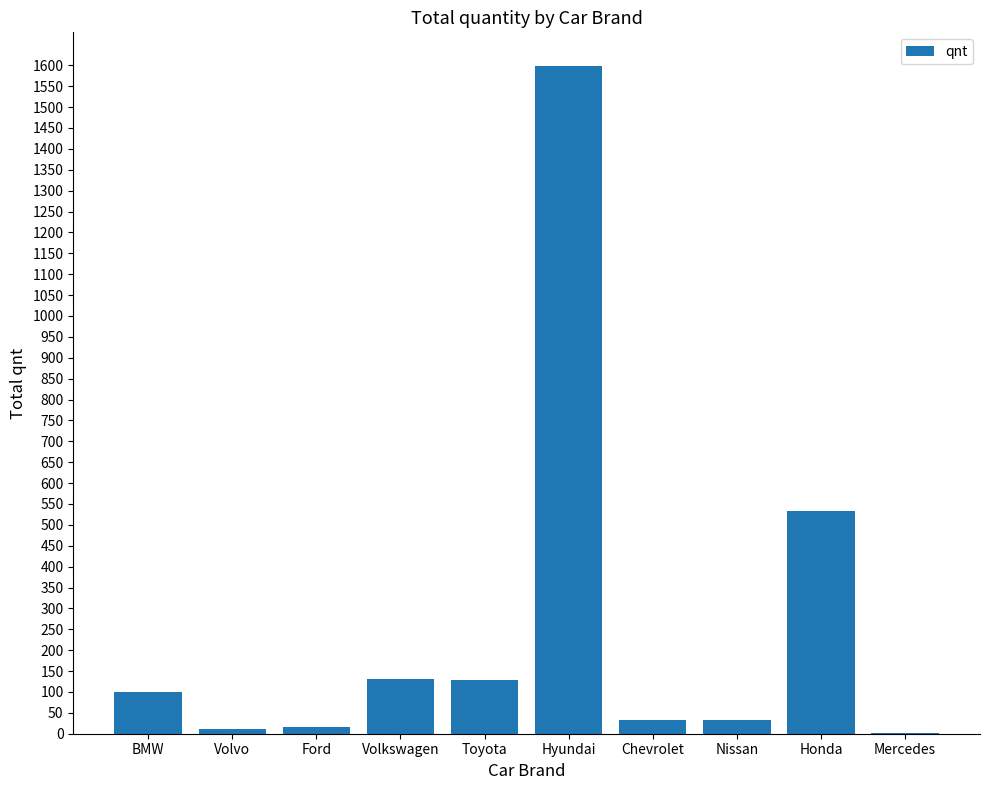

True or false: the data shows 230 at Volkswagen.

False